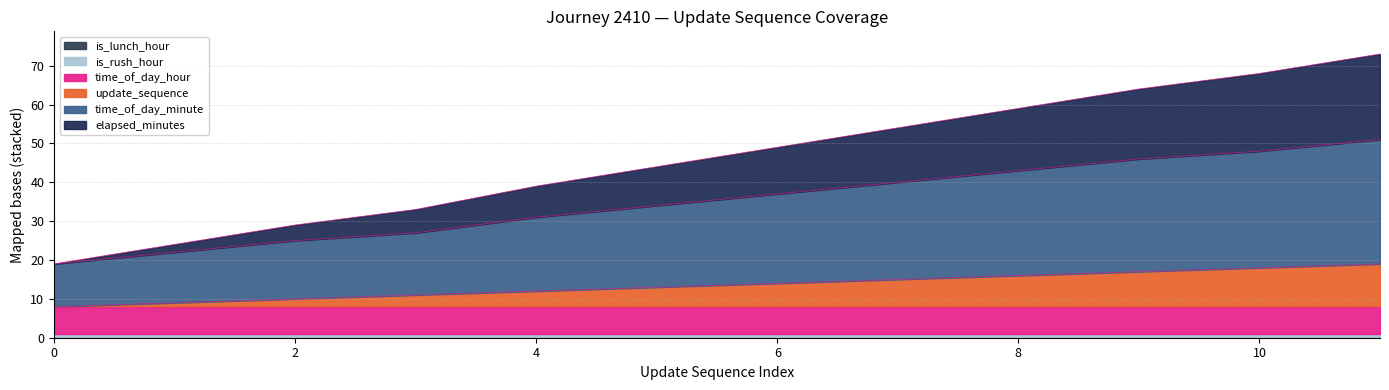

Does the chart have visible grid lines?

Yes